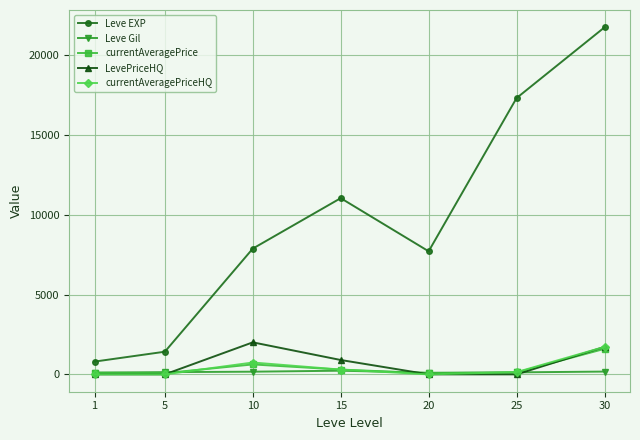

True or false: Leve EXP and LevePriceHQ cross at least once.

False